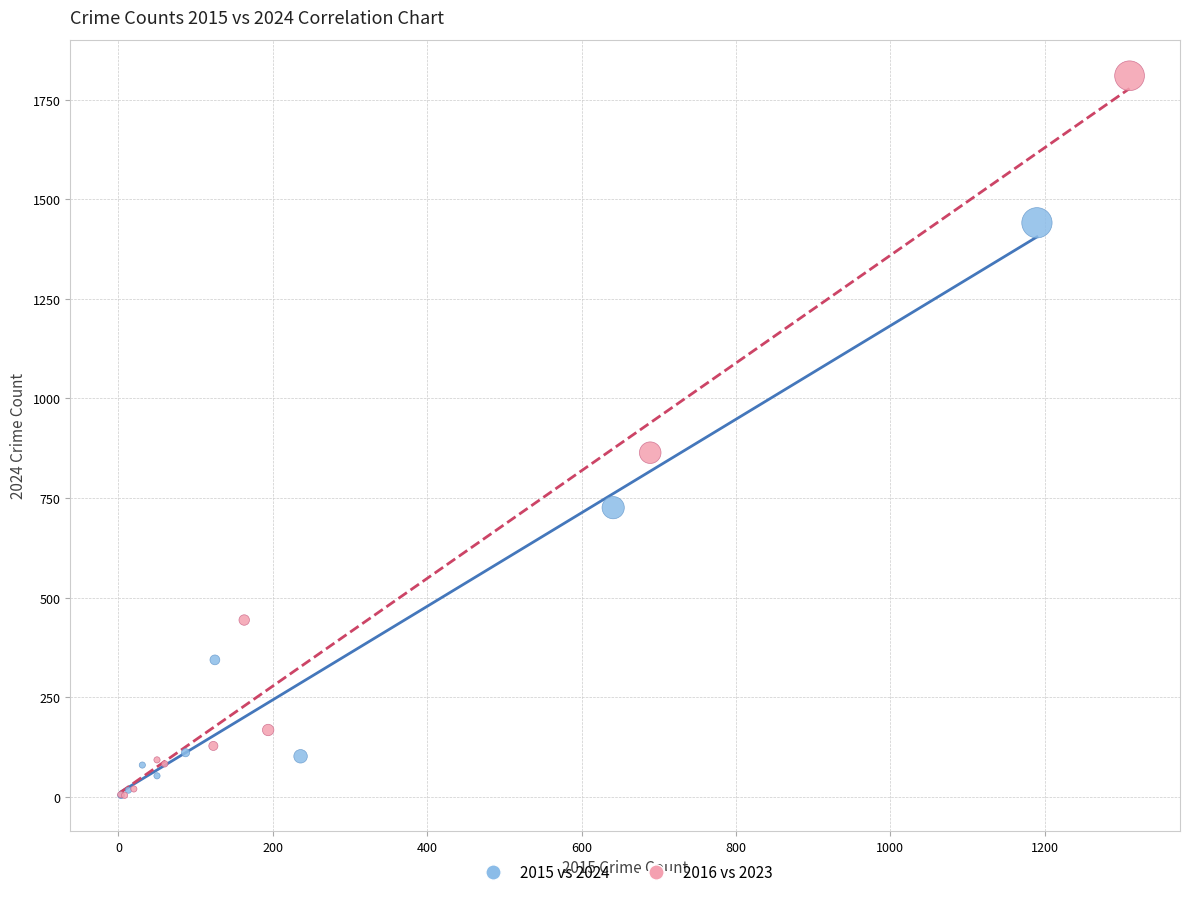

Which series reaches the maximum Y coordinate?

2016 vs 2023